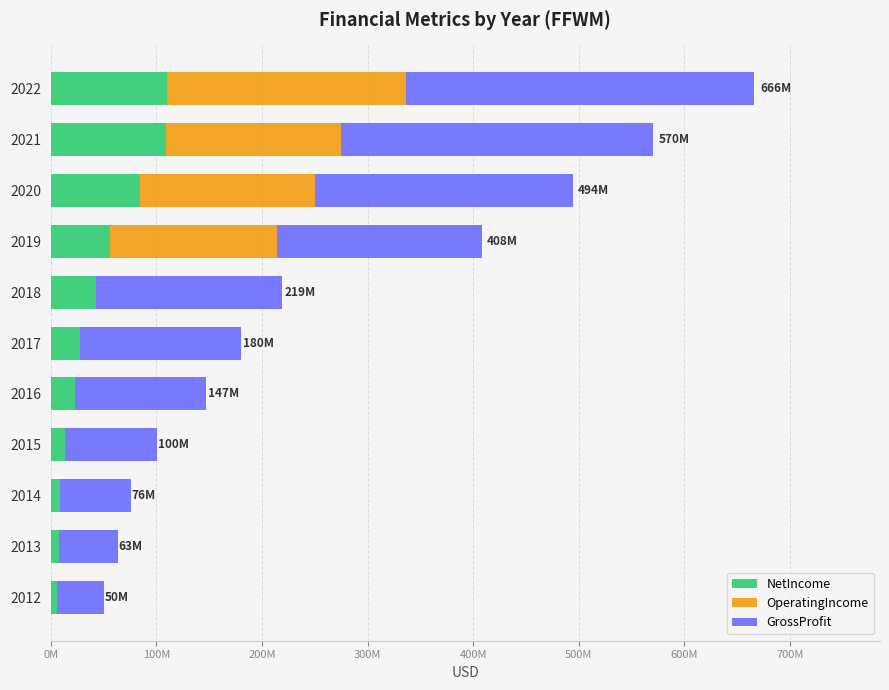

Which series has the widest spread of values?

GrossProfit